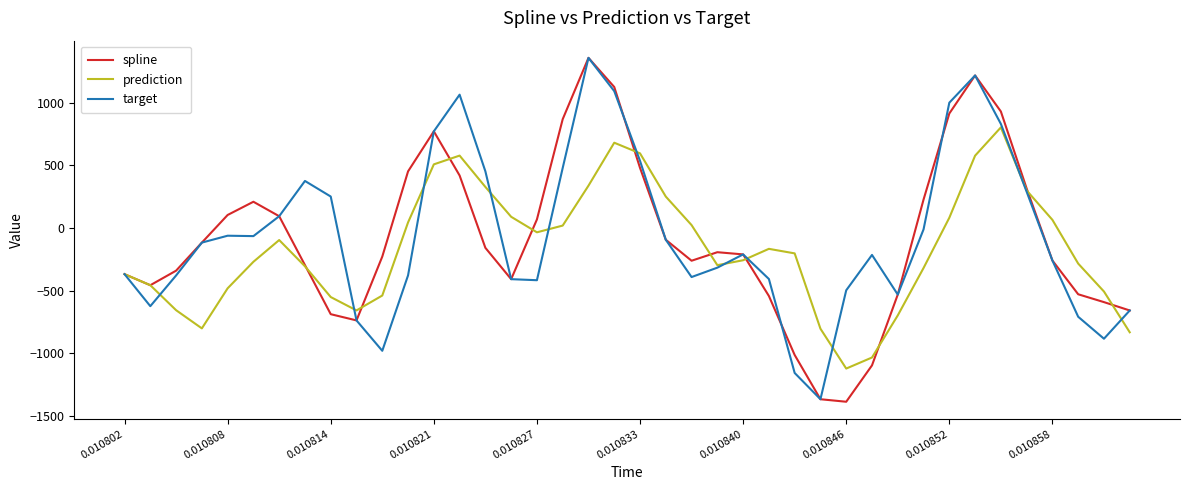

True or false: spline and target intersect in this chart.

True